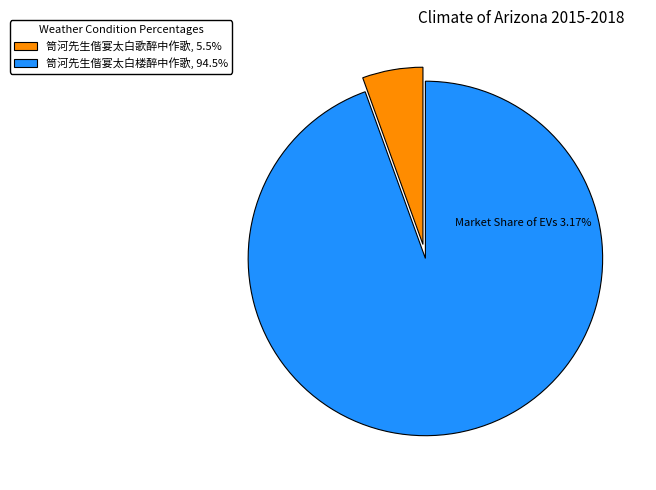

Which category has the biggest portion of the pie?

笥河先生偕宴太白楼醉中作歌